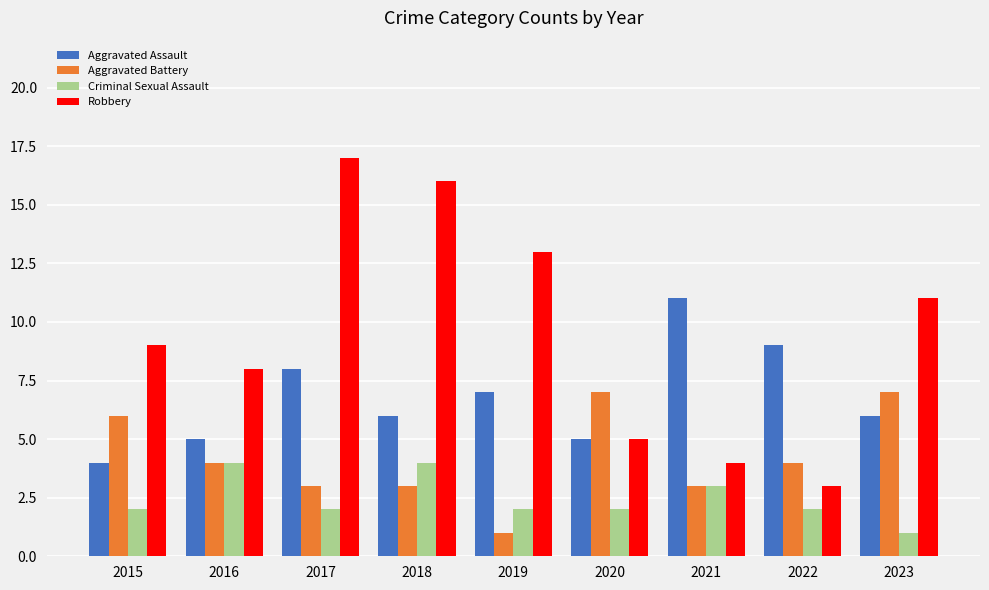

What is the difference between the Criminal Sexual Assault values at 2016 and 2020?

2